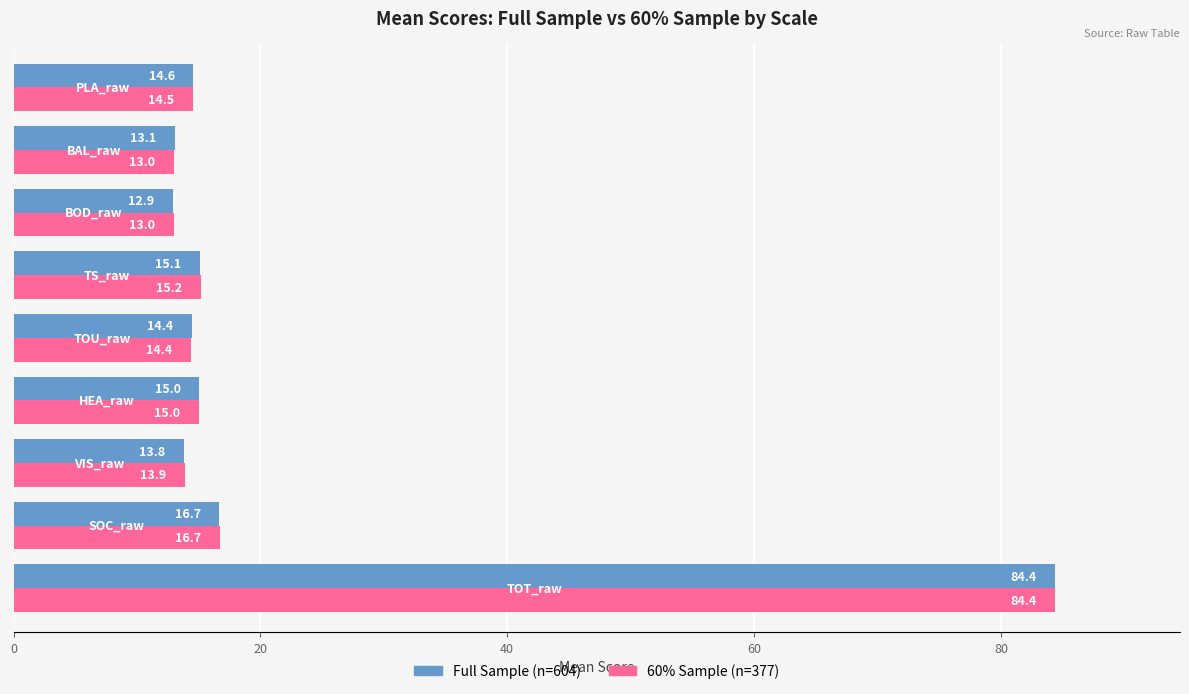

What is the maximum value shown in the chart?

84.4